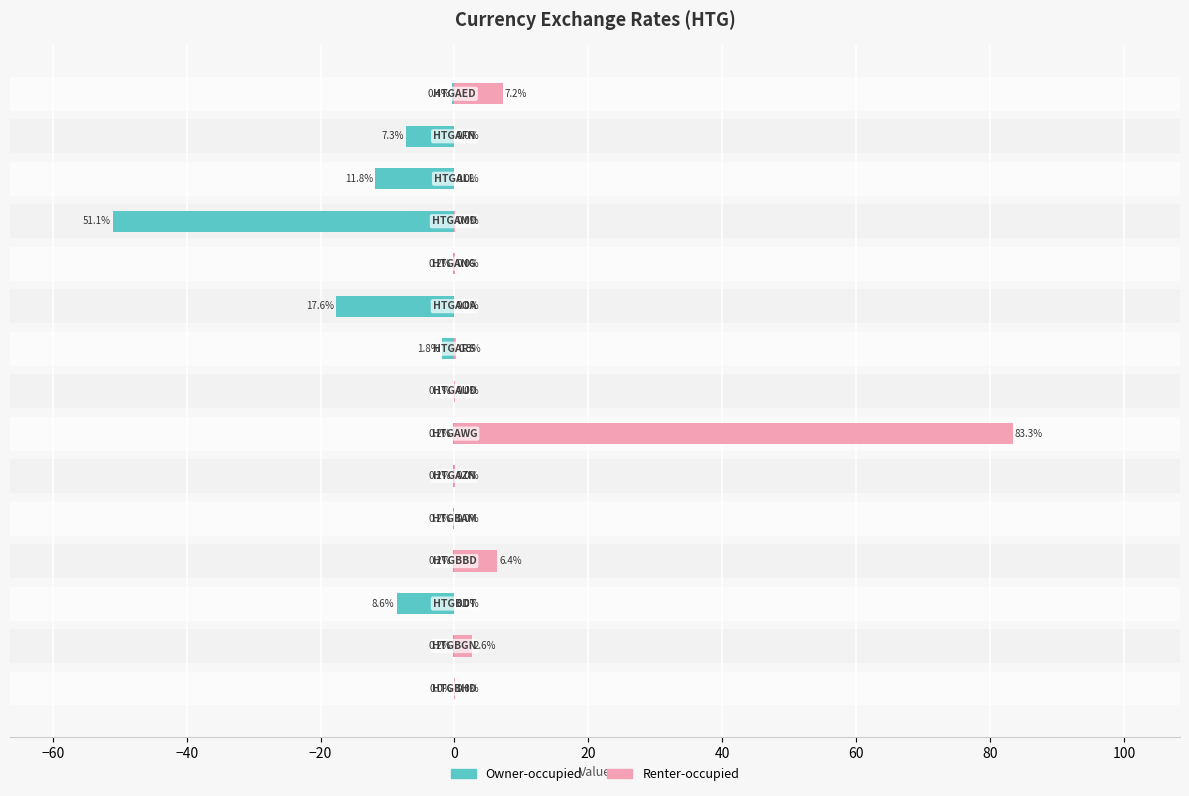

Reading left to right, extract all data points from this chart.

Owner-occupied: -0.4	-7.3	-11.8	-51.1	-0.2	-17.6	-1.8	-0.1	-0.2	-0.2	-0.2	-0.2	-8.6	-0.2	-0.0
Renter-occupied: 7.2	0.0	0.0	0.0	0.0	0.0	0.3	0.0	83.3	0.0	0.0	6.4	0.0	2.6	0.0